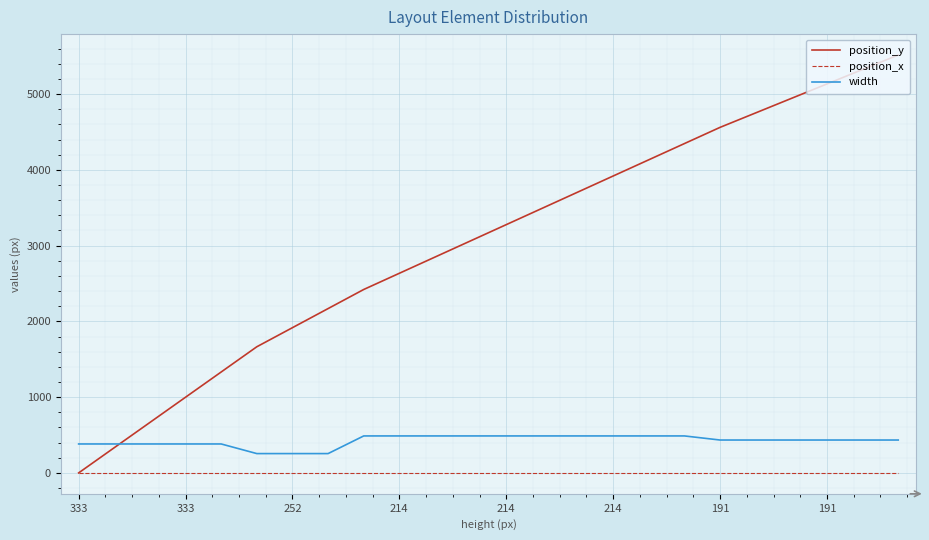

Which series has the largest range (max minus min)?

position_y